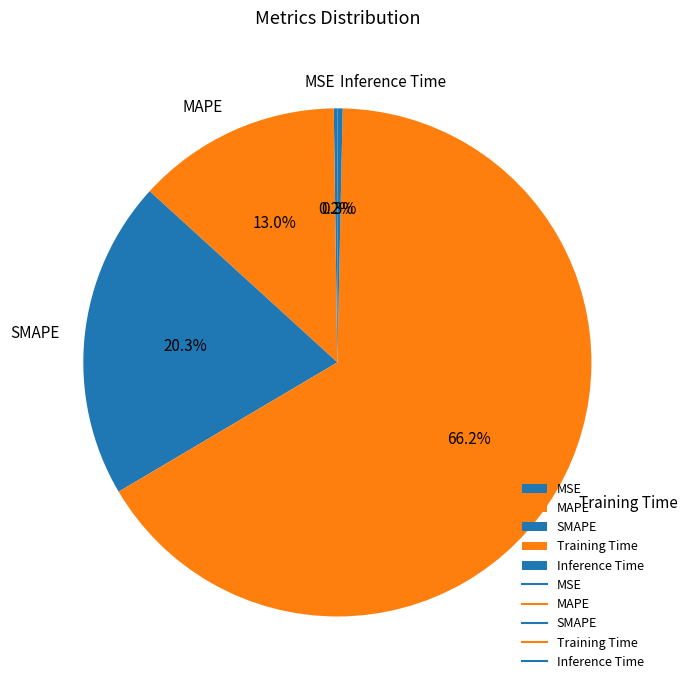

What is the largest slice in the pie chart?

Training Time